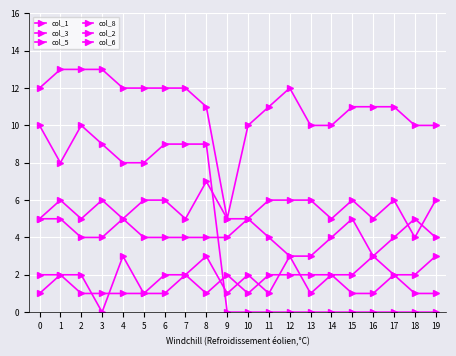

True or false: col_3 and col_5 cross at least once.

True